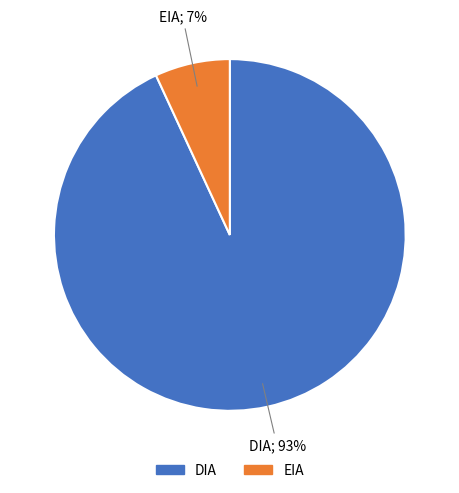

Is there any slice that represents more than half of the pie?

Yes